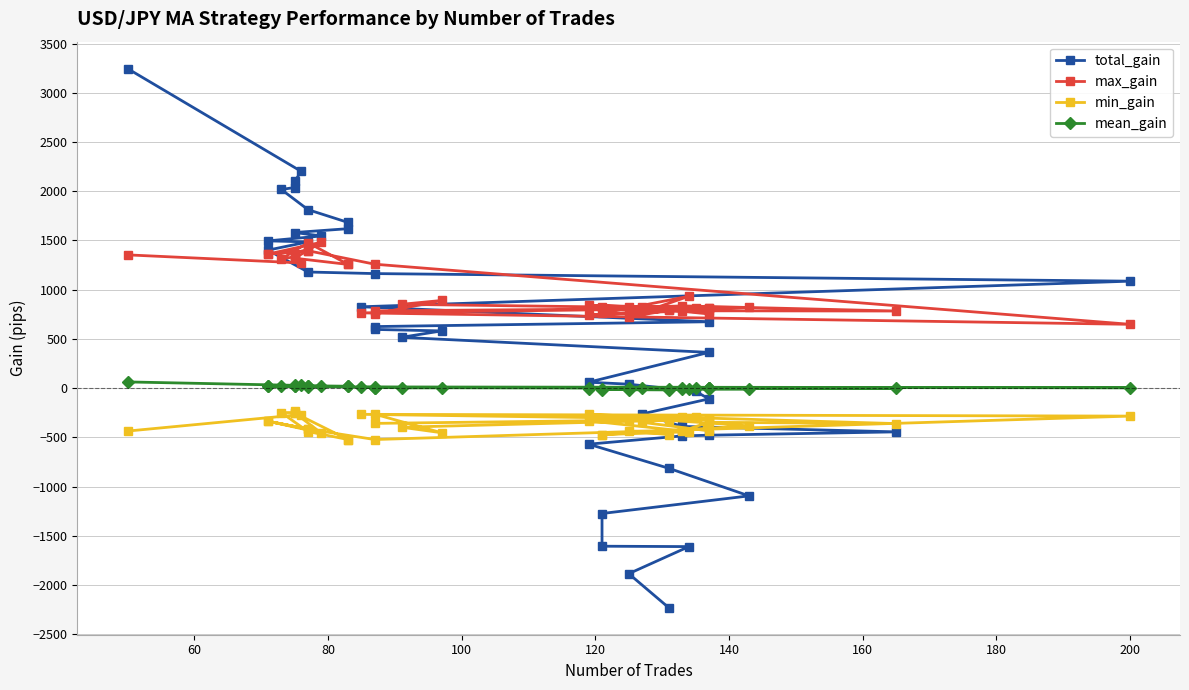

True or false: mean_gain has more than 0 points higher than both neighbors.

True